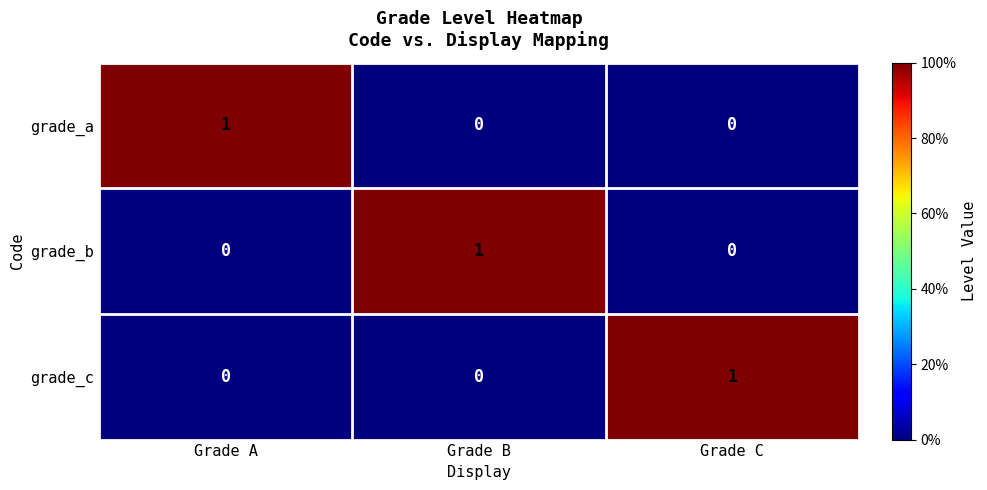

What is the spread (max minus min) of values at Grade B?

1